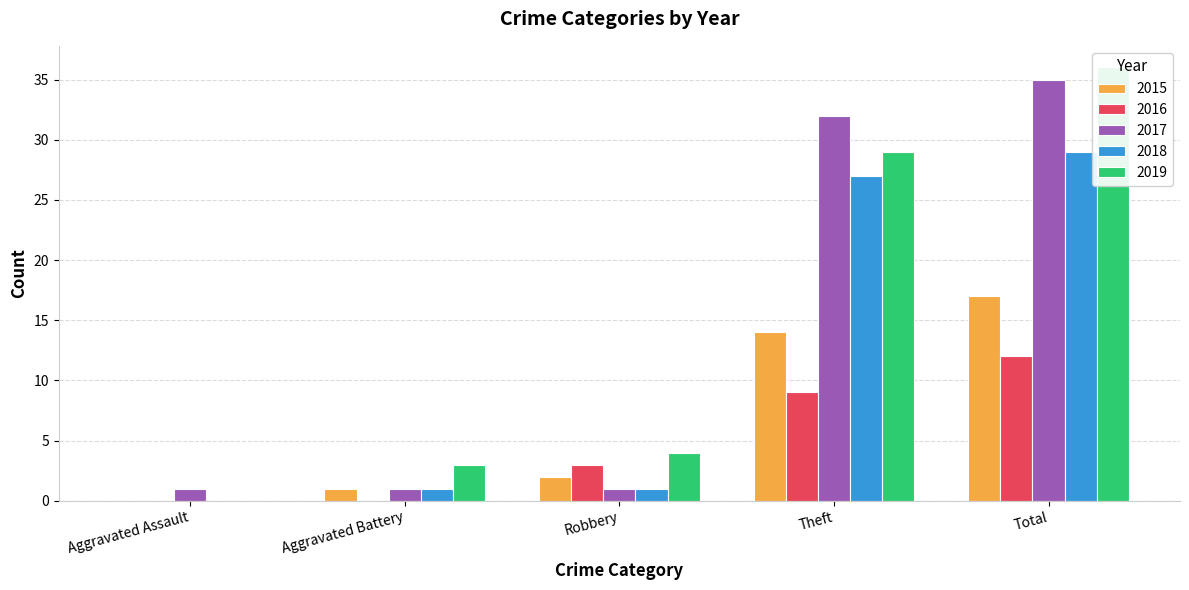

Where does the 2019 series first go above 4?

Theft